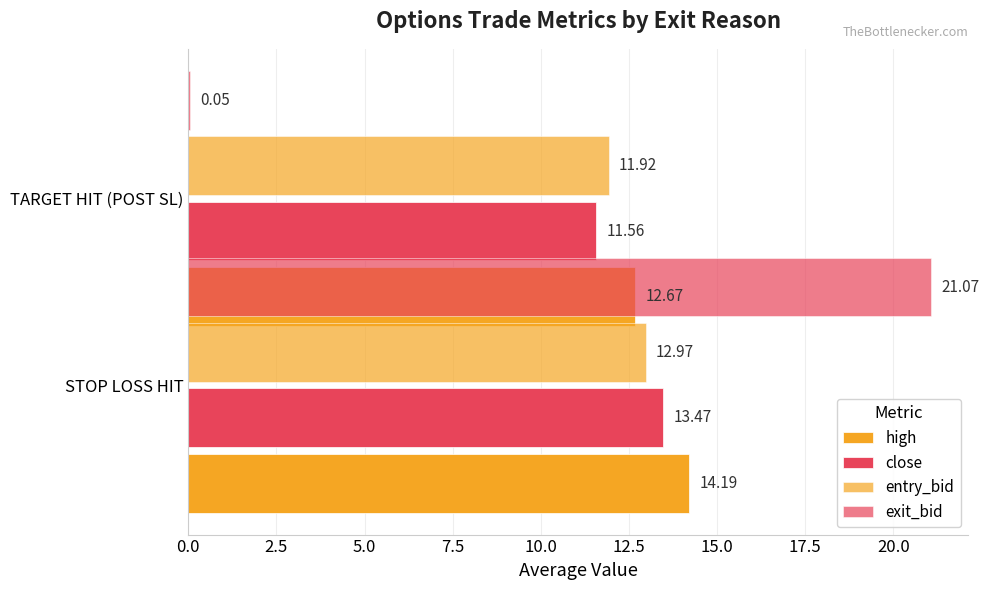

What position from the left is 0.0?

1